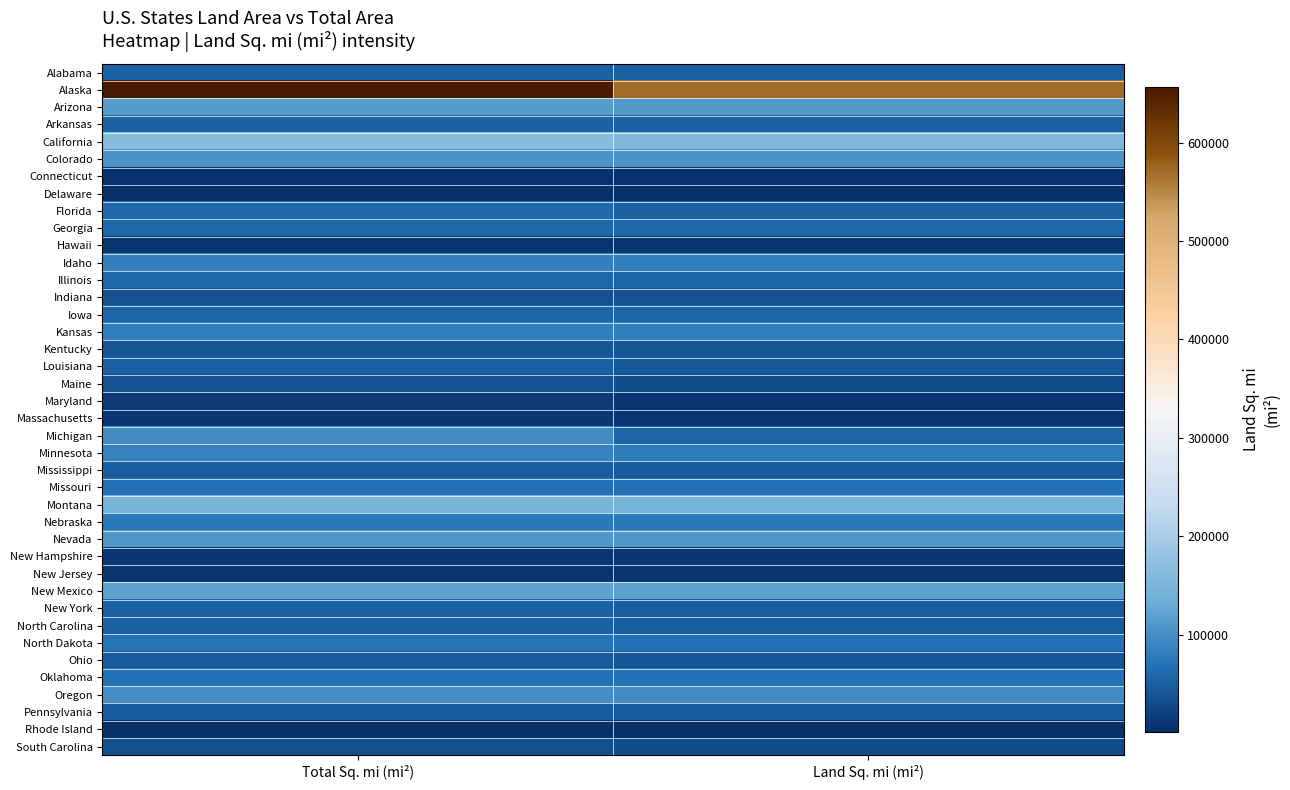

Reading left to right, what are all the values shown in this chart?

Alabama: Total Sq. mi (mi²)=52423	Land Sq. mi (mi²)=50750
Alaska: Total Sq. mi (mi²)=656424	Land Sq. mi (mi²)=570374
Arizona: Total Sq. mi (mi²)=114006	Land Sq. mi (mi²)=113642
Arkansas: Total Sq. mi (mi²)=53182	Land Sq. mi (mi²)=52075
California: Total Sq. mi (mi²)=163707	Land Sq. mi (mi²)=155973
Colorado: Total Sq. mi (mi²)=104100	Land Sq. mi (mi²)=103730
Connecticut: Total Sq. mi (mi²)=5544	Land Sq. mi (mi²)=4845
Delaware: Total Sq. mi (mi²)=2489	Land Sq. mi (mi²)=1955
Florida: Total Sq. mi (mi²)=59988	Land Sq. mi (mi²)=53997
Georgia: Total Sq. mi (mi²)=59441	Land Sq. mi (mi²)=57919
Hawaii: Total Sq. mi (mi²)=6459	Land Sq. mi (mi²)=6423
Idaho: Total Sq. mi (mi²)=83574	Land Sq. mi (mi²)=82751
Illinois: Total Sq. mi (mi²)=57918	Land Sq. mi (mi²)=55593
Indiana: Total Sq. mi (mi²)=36420	Land Sq. mi (mi²)=35870
Iowa: Total Sq. mi (mi²)=56276	Land Sq. mi (mi²)=55875
Kansas: Total Sq. mi (mi²)=82282	Land Sq. mi (mi²)=81823
Kentucky: Total Sq. mi (mi²)=40411	Land Sq. mi (mi²)=39732
Louisiana: Total Sq. mi (mi²)=51843	Land Sq. mi (mi²)=43566
Maine: Total Sq. mi (mi²)=35387	Land Sq. mi (mi²)=30865
Maryland: Total Sq. mi (mi²)=12407	Land Sq. mi (mi²)=9775
Massachusetts: Total Sq. mi (mi²)=10555	Land Sq. mi (mi²)=7838
Michigan: Total Sq. mi (mi²)=96810	Land Sq. mi (mi²)=56809
Minnesota: Total Sq. mi (mi²)=86943	Land Sq. mi (mi²)=79617
Mississippi: Total Sq. mi (mi²)=48434	Land Sq. mi (mi²)=46914
Missouri: Total Sq. mi (mi²)=69709	Land Sq. mi (mi²)=68898
Montana: Total Sq. mi (mi²)=147046	Land Sq. mi (mi²)=145556
Nebraska: Total Sq. mi (mi²)=77358	Land Sq. mi (mi²)=76878
Nevada: Total Sq. mi (mi²)=110567	Land Sq. mi (mi²)=109806
New Hampshire: Total Sq. mi (mi²)=9351	Land Sq. mi (mi²)=8969
New Jersey: Total Sq. mi (mi²)=8722	Land Sq. mi (mi²)=7419
New Mexico: Total Sq. mi (mi²)=121598	Land Sq. mi (mi²)=121365
New York: Total Sq. mi (mi²)=54475	Land Sq. mi (mi²)=47224
North Carolina: Total Sq. mi (mi²)=52672	Land Sq. mi (mi²)=48718
North Dakota: Total Sq. mi (mi²)=70704	Land Sq. mi (mi²)=68994
Ohio: Total Sq. mi (mi²)=44828	Land Sq. mi (mi²)=40953
Oklahoma: Total Sq. mi (mi²)=69903	Land Sq. mi (mi²)=68679
Oregon: Total Sq. mi (mi²)=98386	Land Sq. mi (mi²)=96003
Pennsylvania: Total Sq. mi (mi²)=46058	Land Sq. mi (mi²)=44820
Rhode Island: Total Sq. mi (mi²)=1545	Land Sq. mi (mi²)=1045
South Carolina: Total Sq. mi (mi²)=32007	Land Sq. mi (mi²)=30111